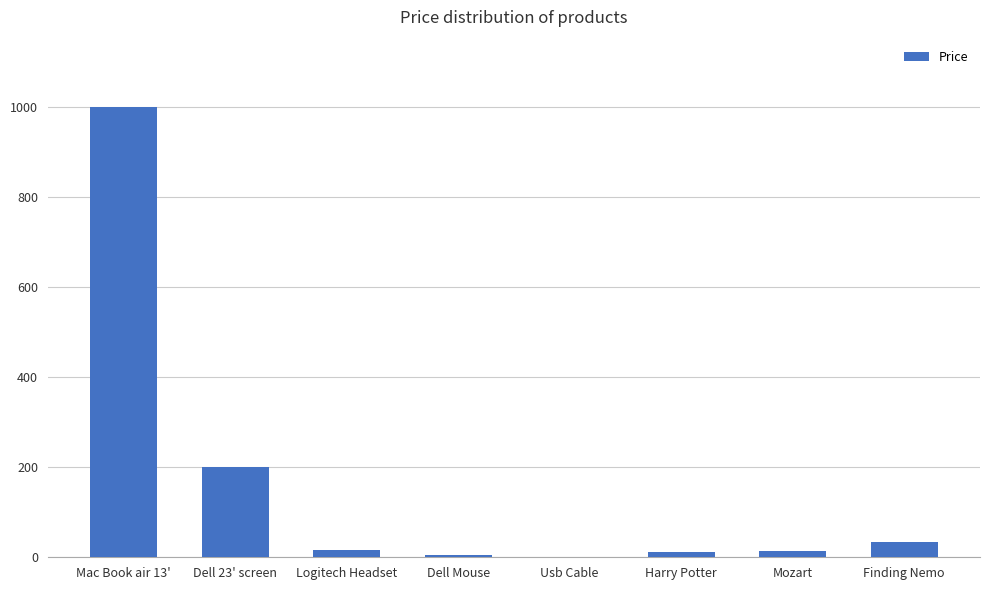

How many categories are shown in the chart?

8